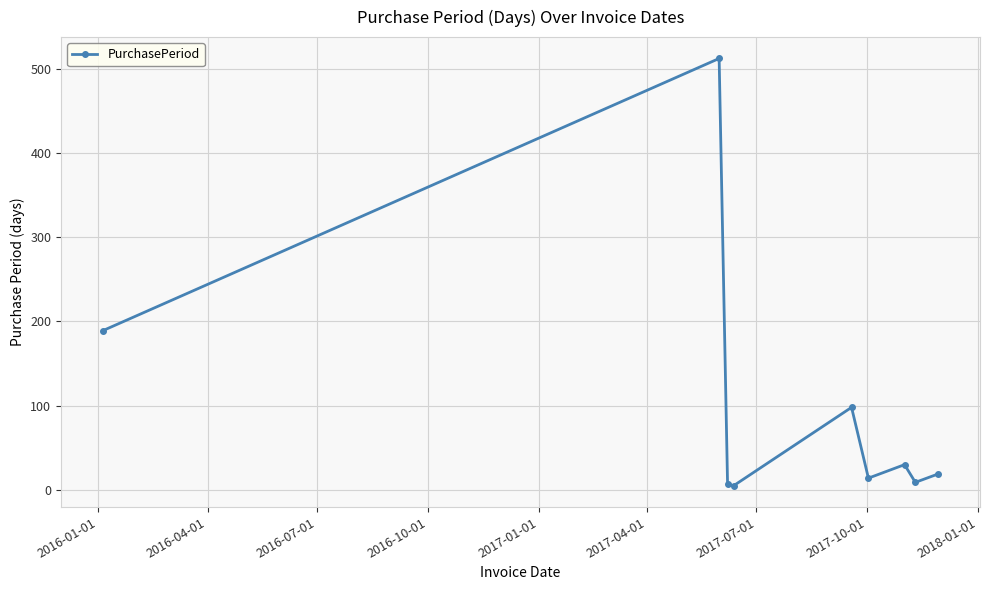

True or false: there are more than 2 points higher than both neighbors.

True